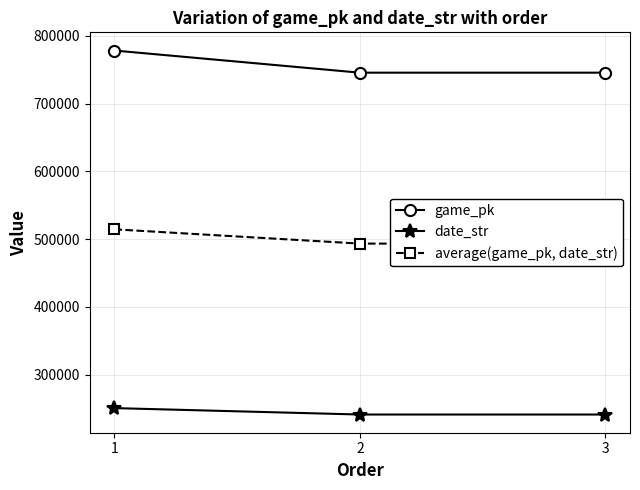

What are all the series names shown in the legend?

game_pk, date_str, average(game_pk, date_str)